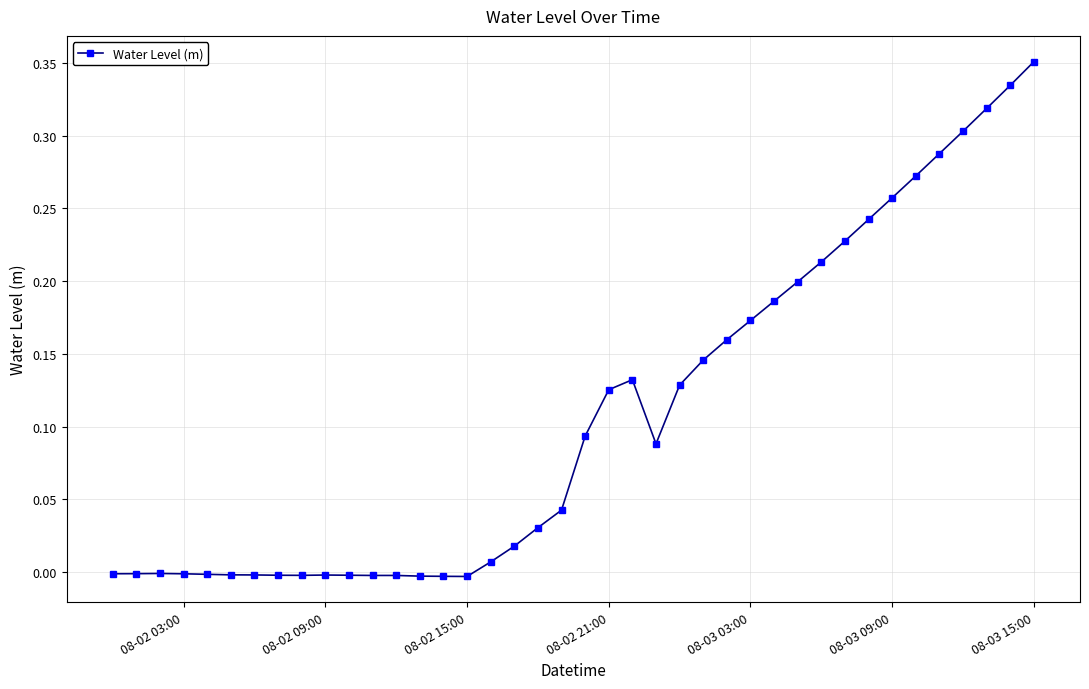

True or false: there are more than 1 points higher than both neighbors.

True